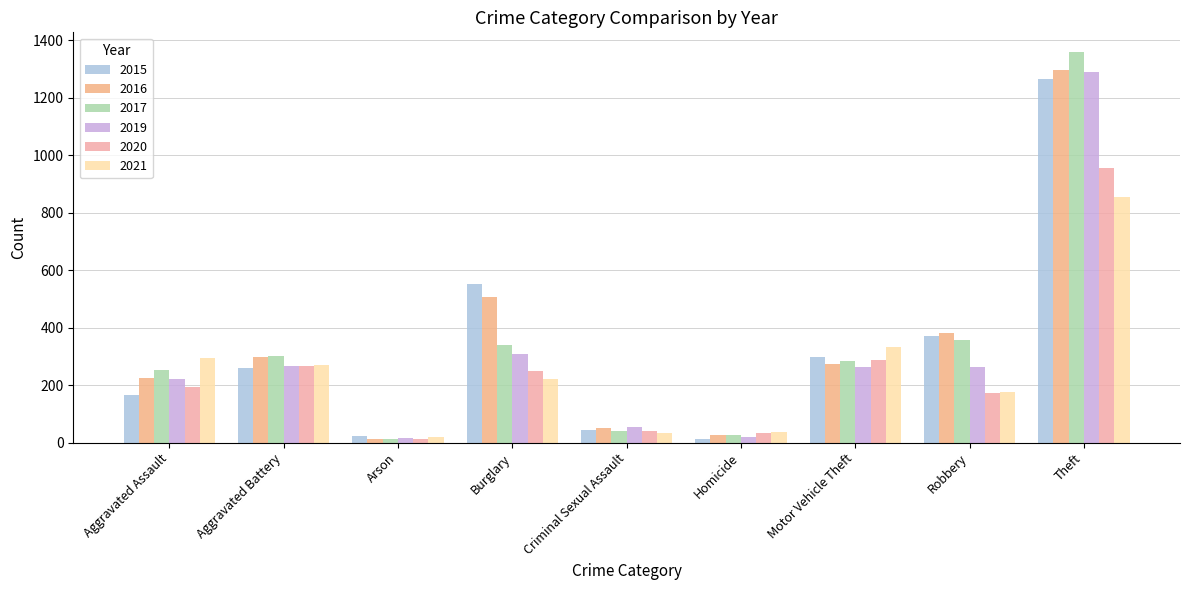

What is the difference between the 2016 values at Theft and Arson?

1283